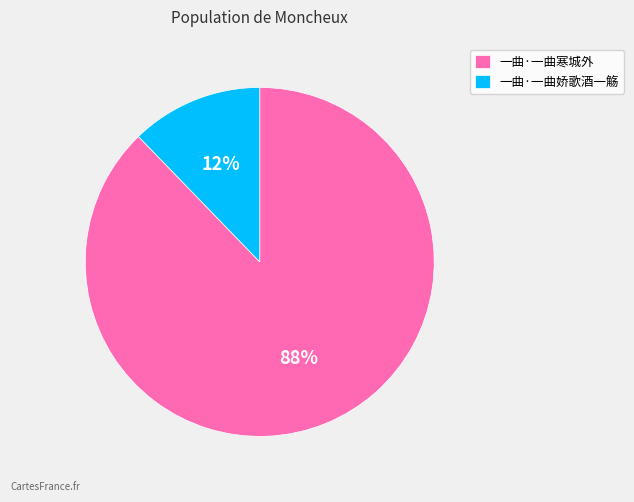

Does 一曲·一曲寒城外 account for over 50% of the chart?

Yes